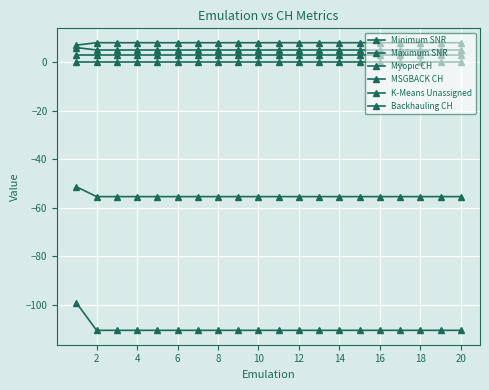

List the series in order of their peak value, highest first.

Myopic CH, MSGBACK CH, Backhauling CH, K-Means Unassigned, Maximum SNR, Minimum SNR